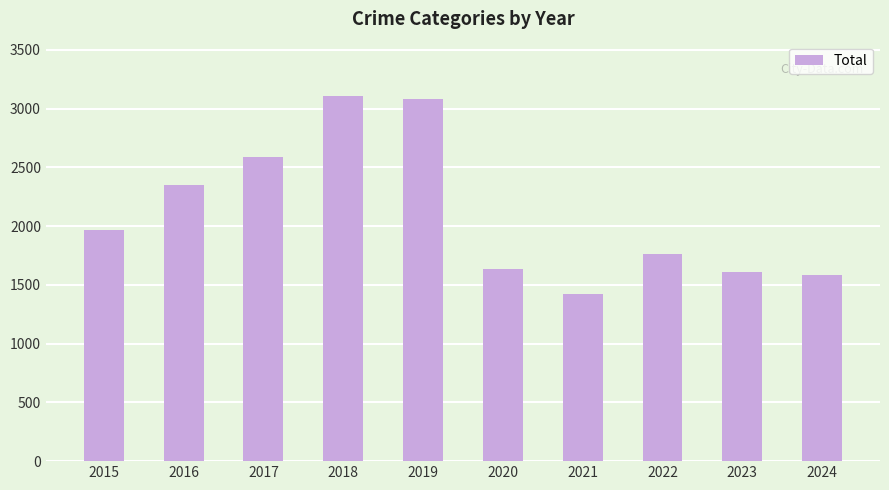

What is the difference between the values at 2019 and 2021?

1658